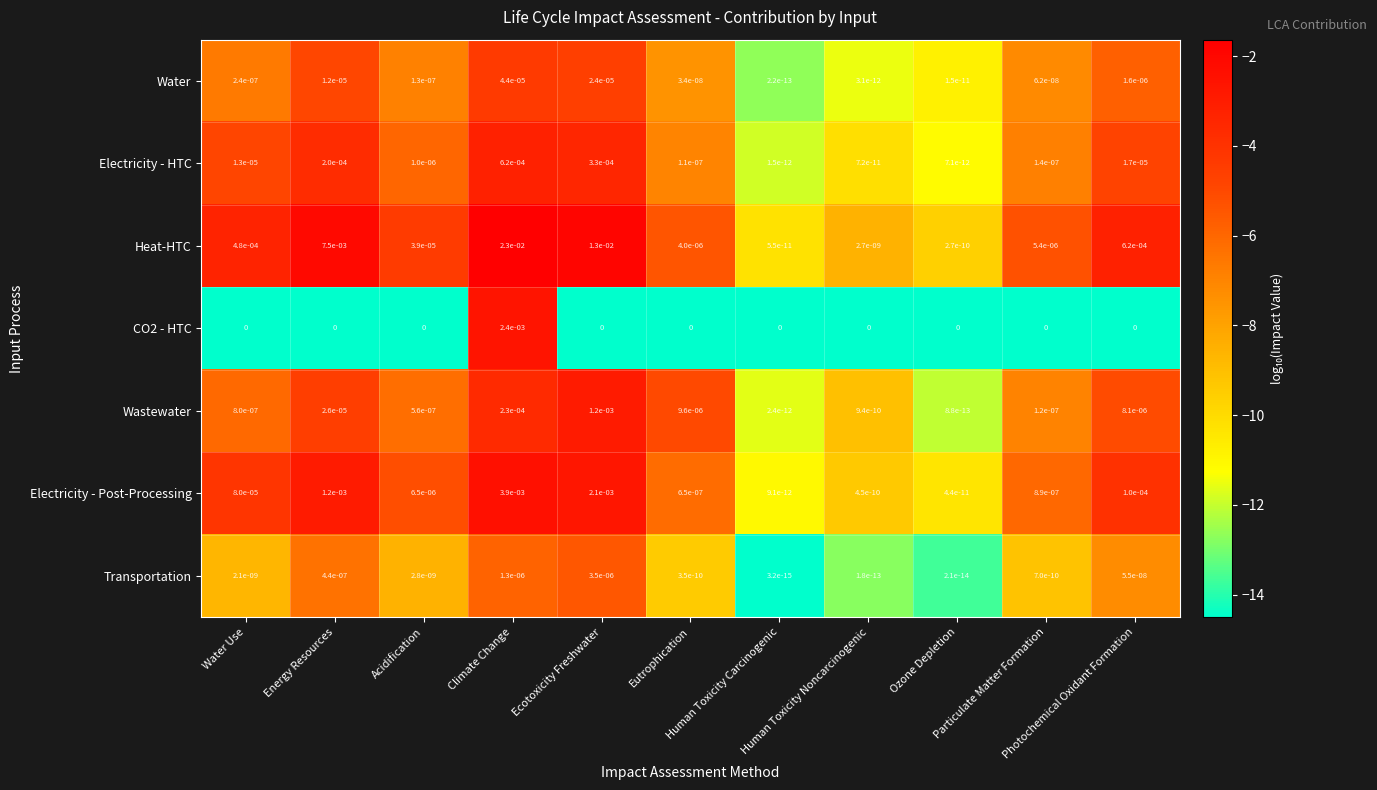

Between Energy Resources and Acidification, which series saw the biggest shift?

Heat-HTC